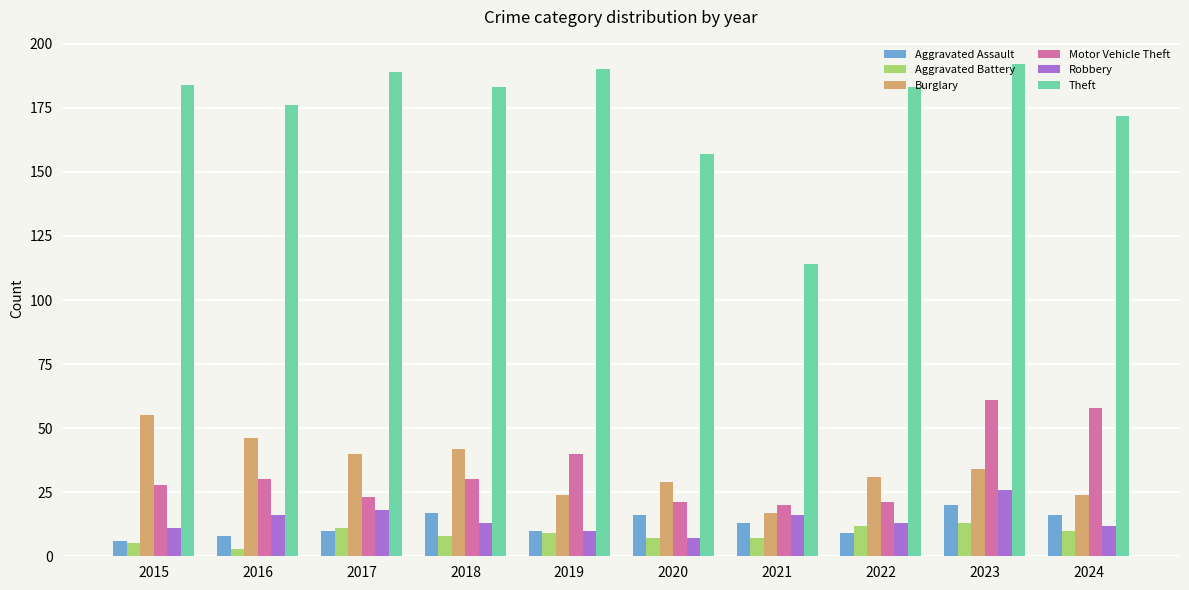

At which label does Theft reach its peak?

2023